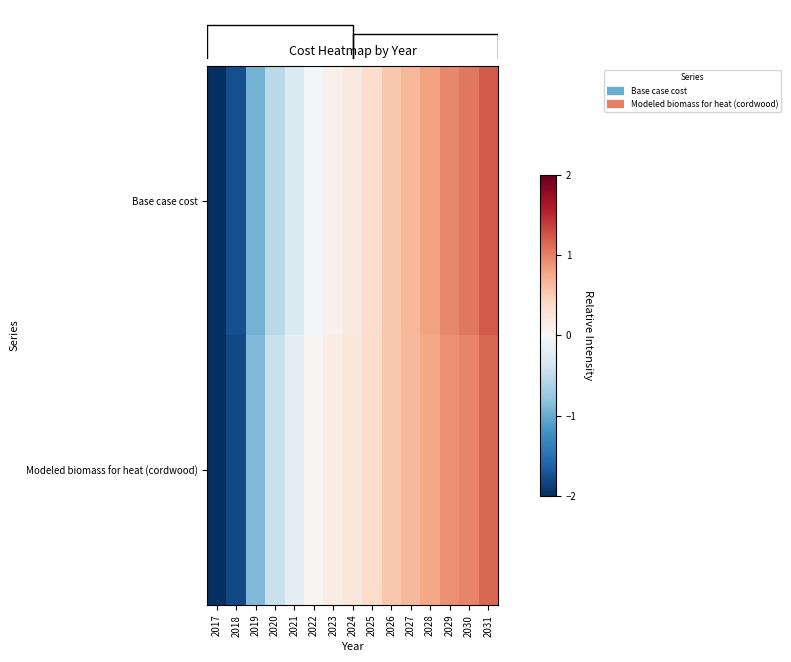

What is the minimum value for Base case cost?

-2.4